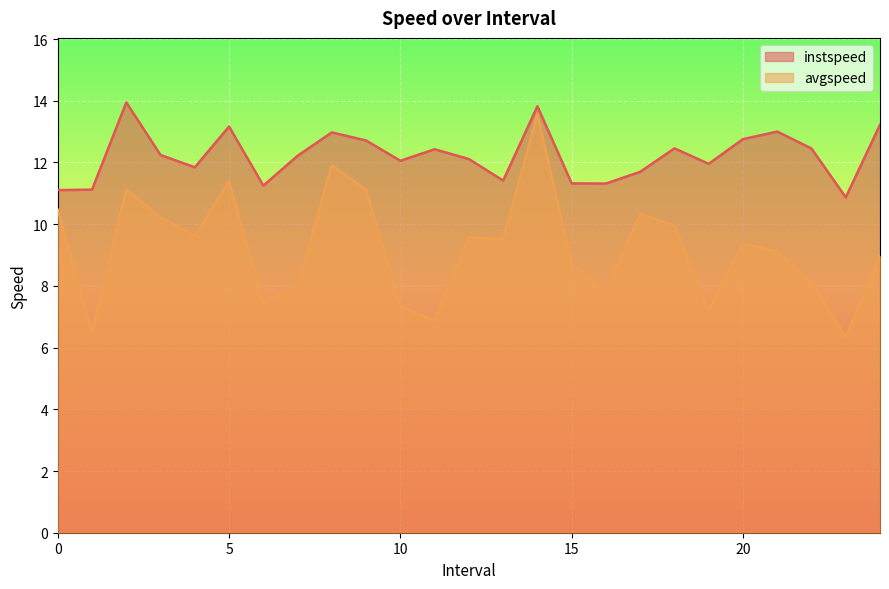

In instspeed, how many points are lower than both neighbors (excluding endpoints)?

7